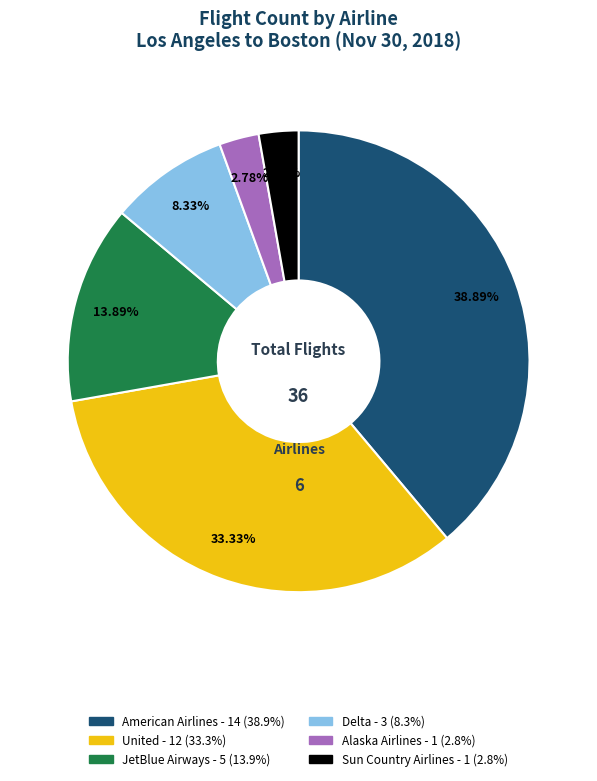

To the nearest percent, what is the difference between the JetBlue Airways and Sun Country Airlines slice percentages?

11%